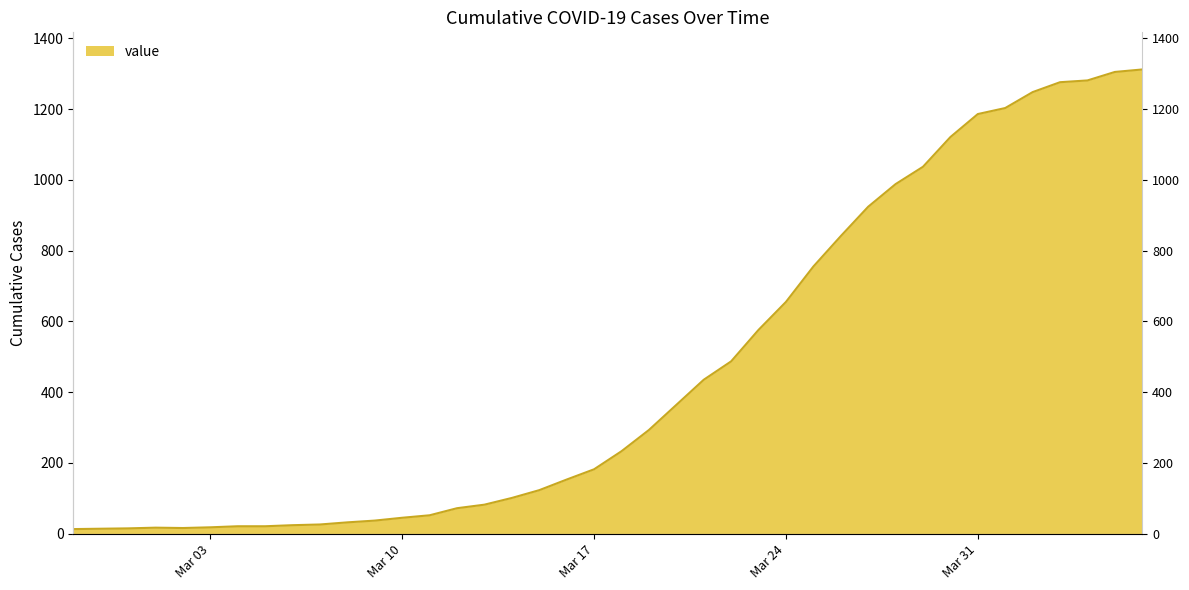

At which label is the value closest to 662?

Mar 24